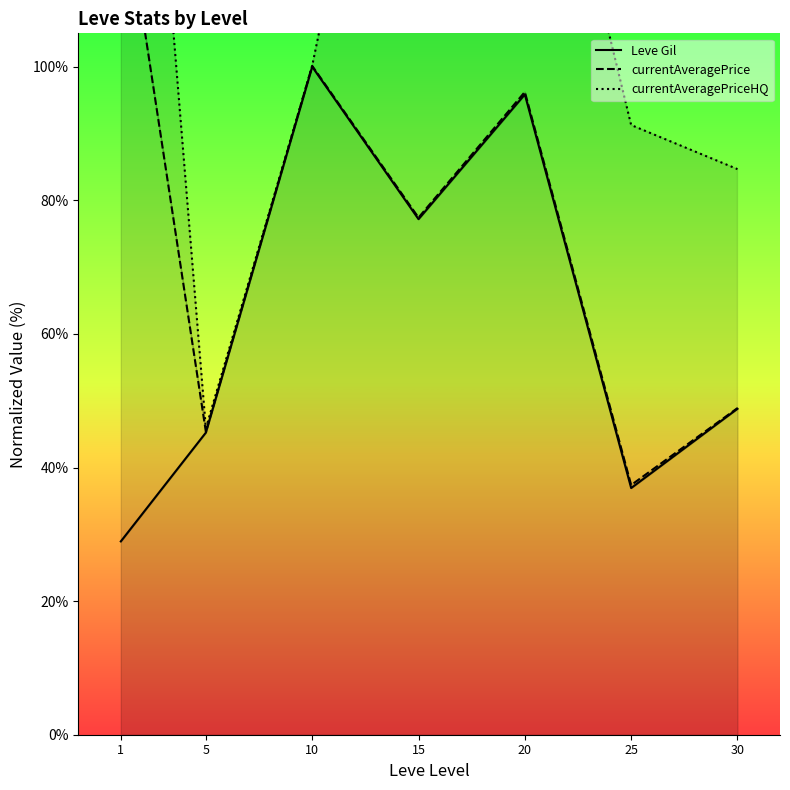

The currentAveragePrice series shows 100.1 at 10. True or false?

True